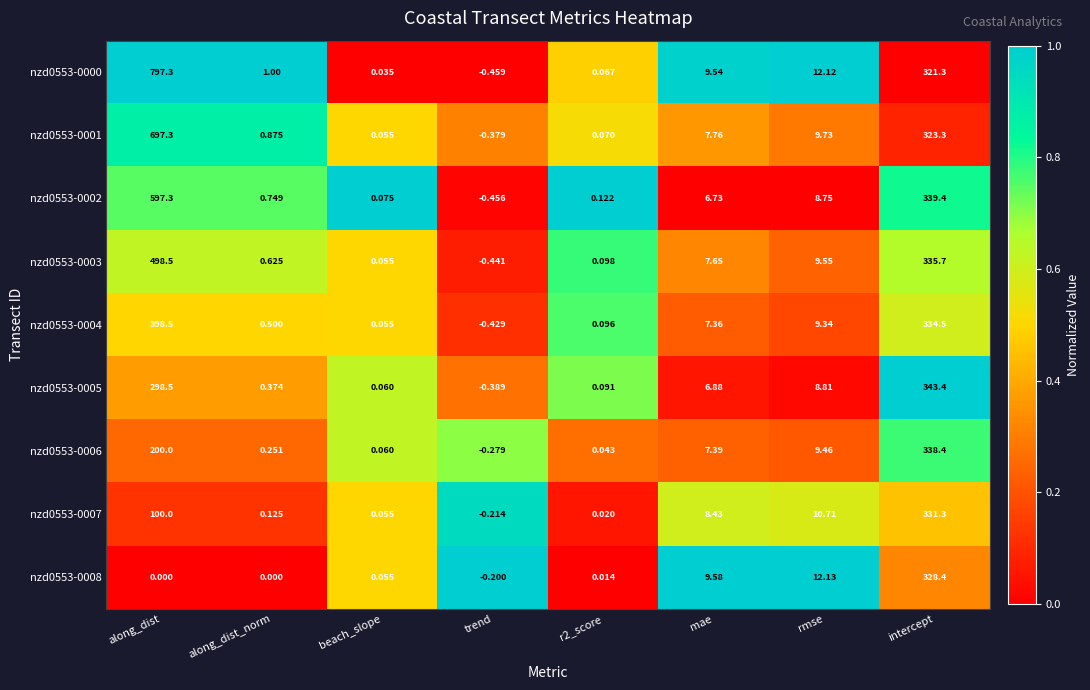

Which label corresponds to the largest value in the chart?

along_dist